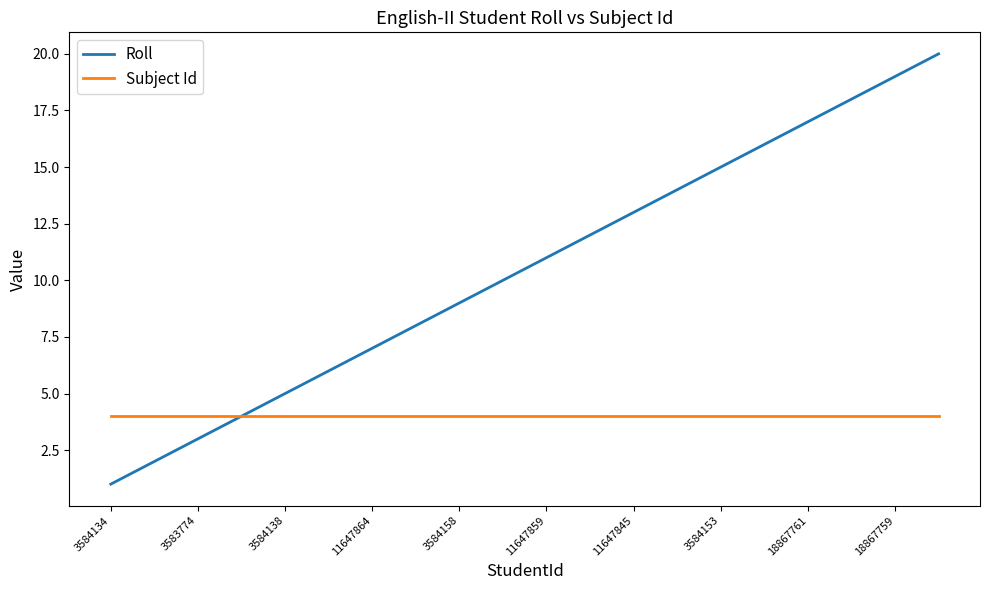

Which series has the widest spread of values?

Roll